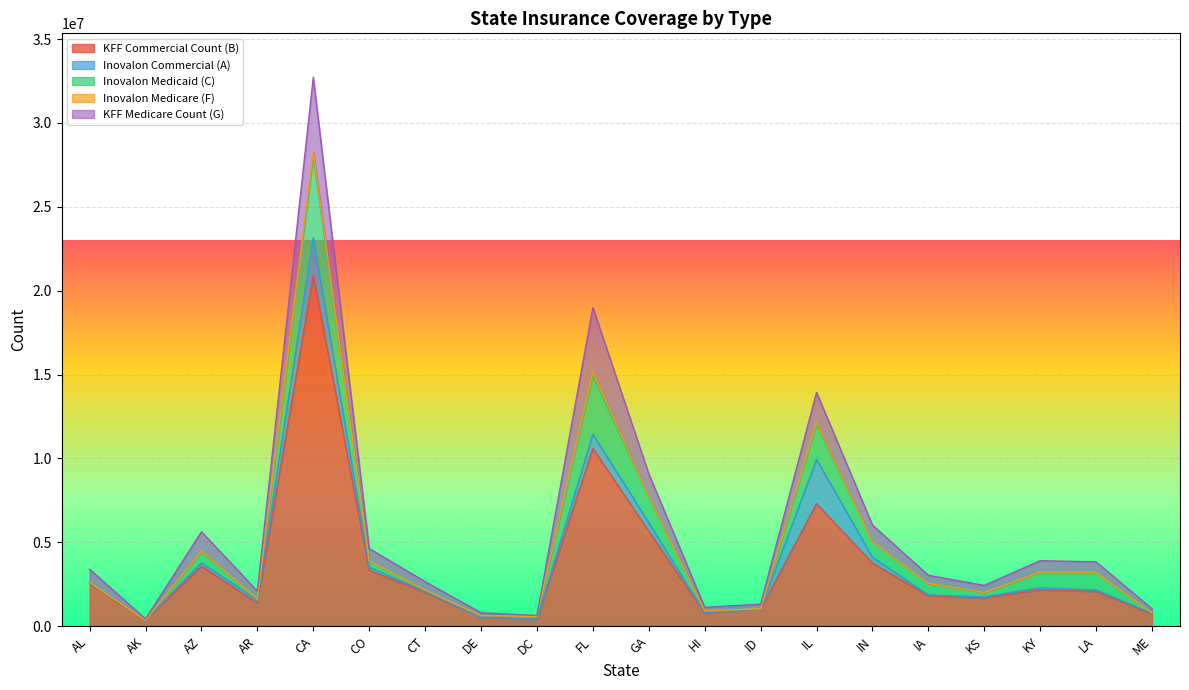

True or false: KFF Commercial Count (B) and KFF Medicare Count (G) intersect in this chart.

False